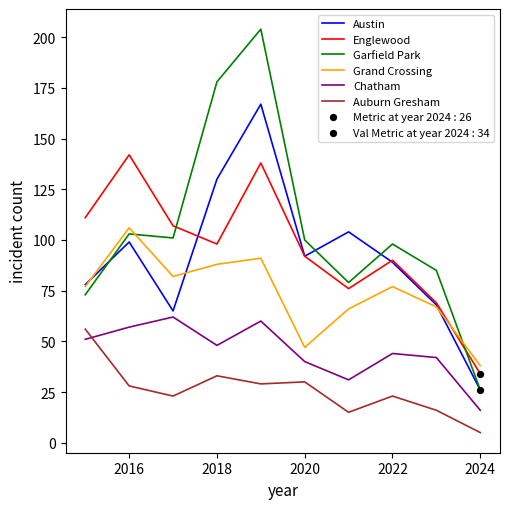

Which series has the largest total across all categories?

Garfield Park